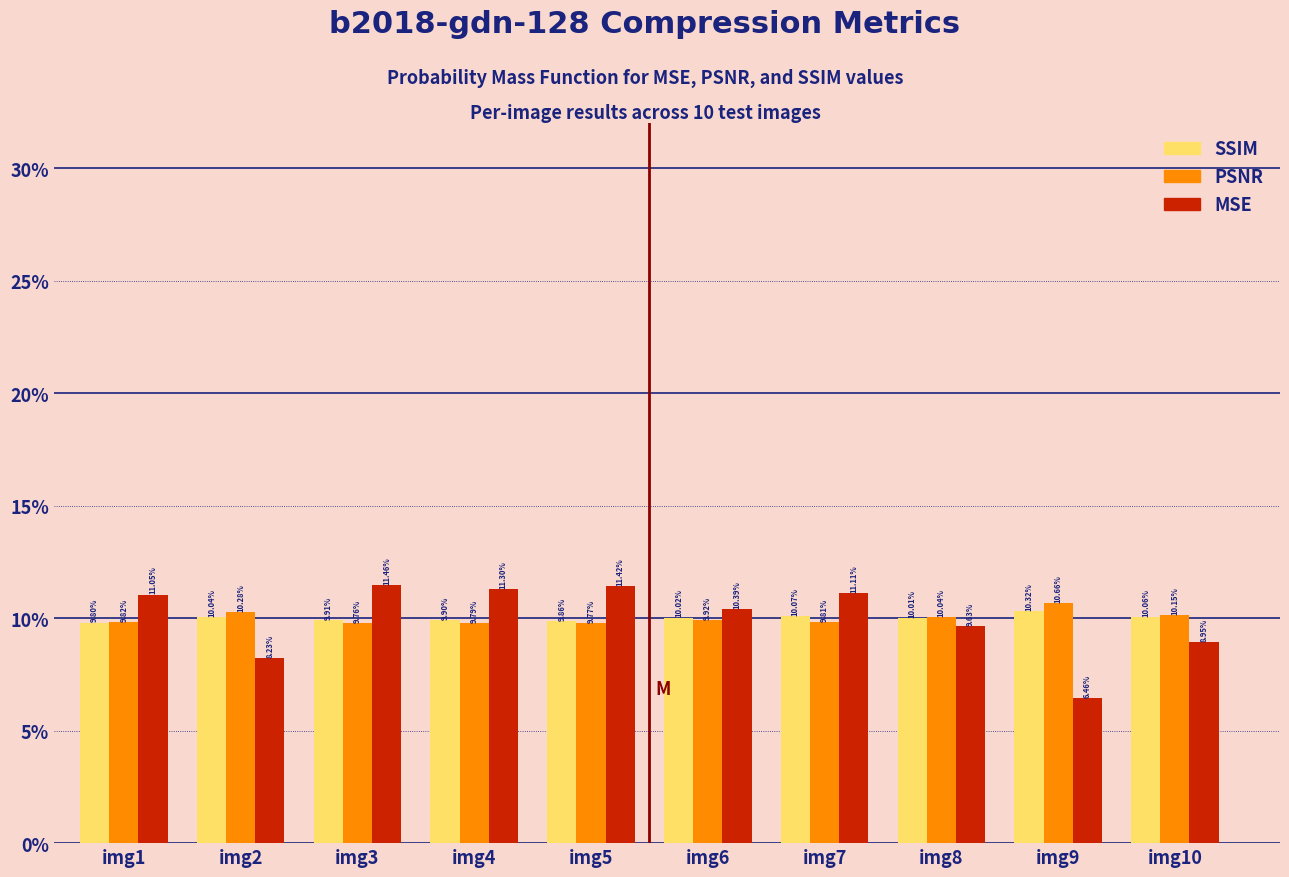

What is the spread (max minus min) of values at img4?

1.5